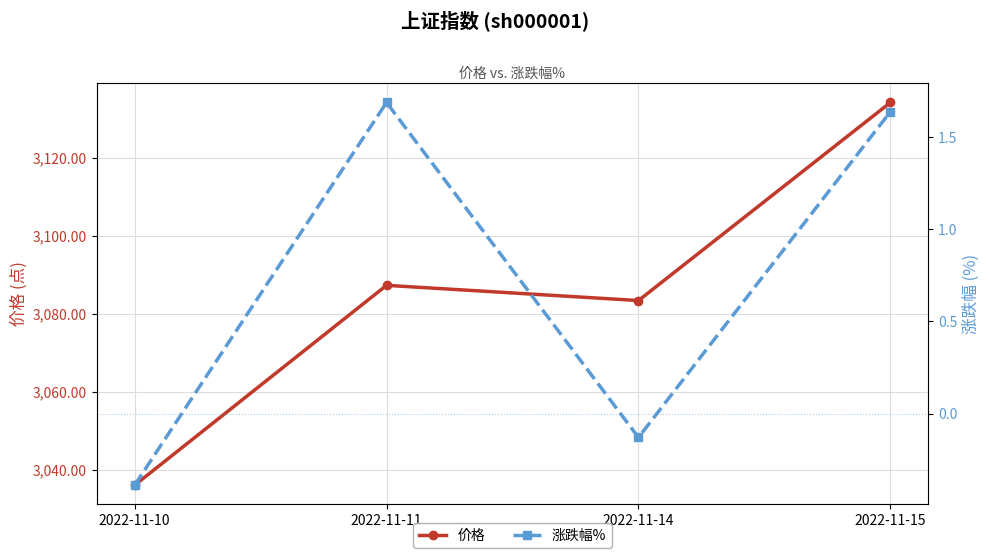

Which series changed the most between 2022-11-10 and 2022-11-15?

价格